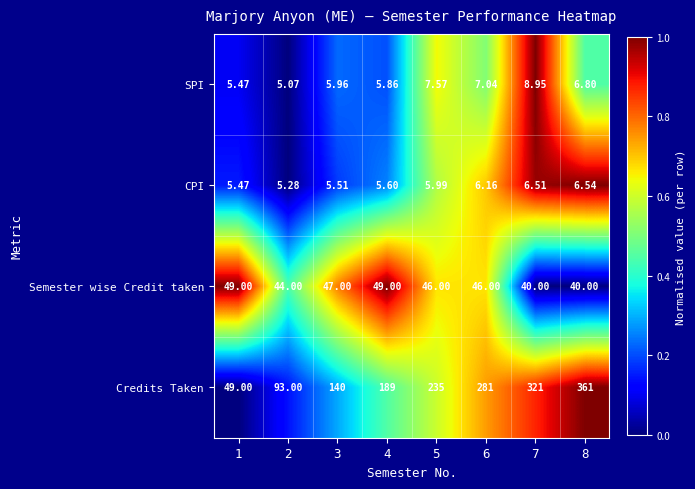

What is the total value across all series at 3?

198.5